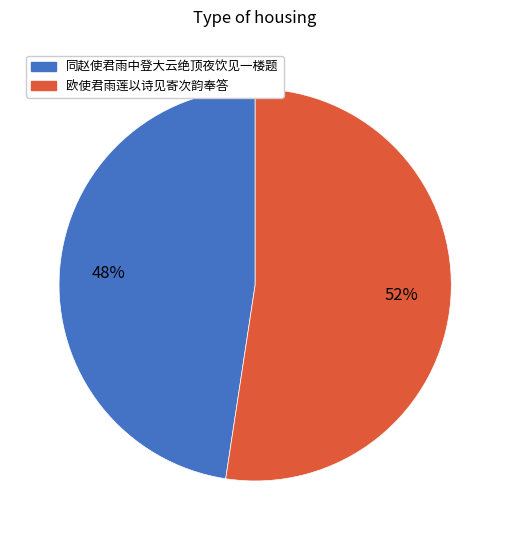

Is it true that 同赵使君雨中登大云绝顶夜饮见一楼题 is 60% of the pie?

False